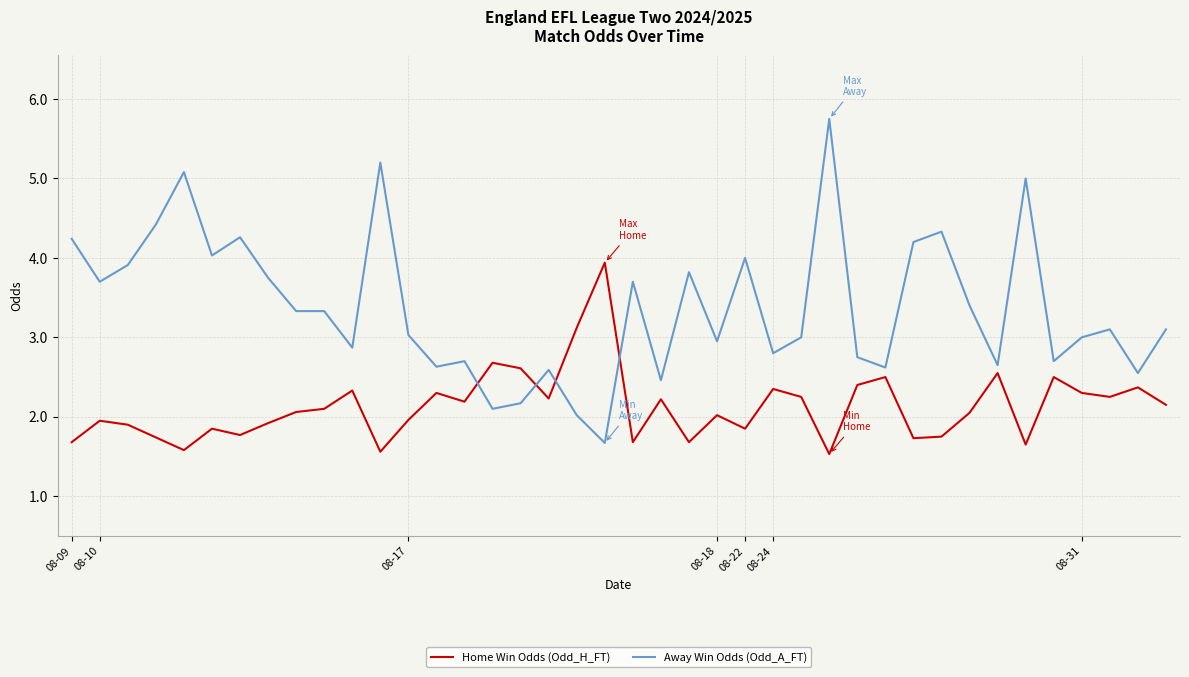

After their last crossing, which series has the higher values: Away Win Odds (Odd_A_FT) or Home Win Odds (Odd_H_FT)?

Away Win Odds (Odd_A_FT)